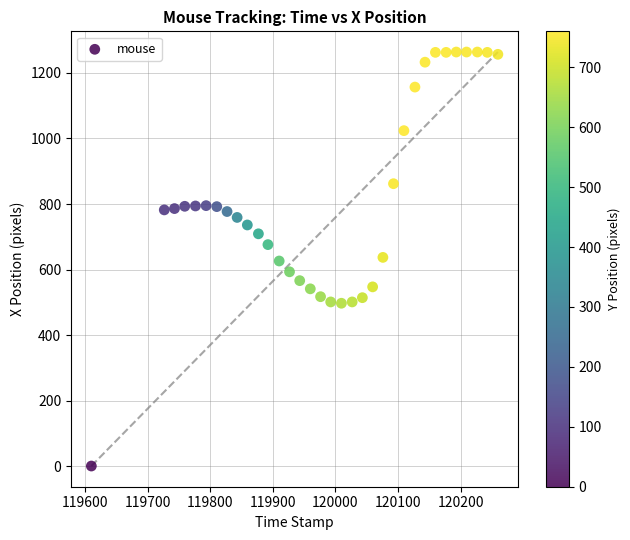

What is the range of Y values (max minus min)?

1264